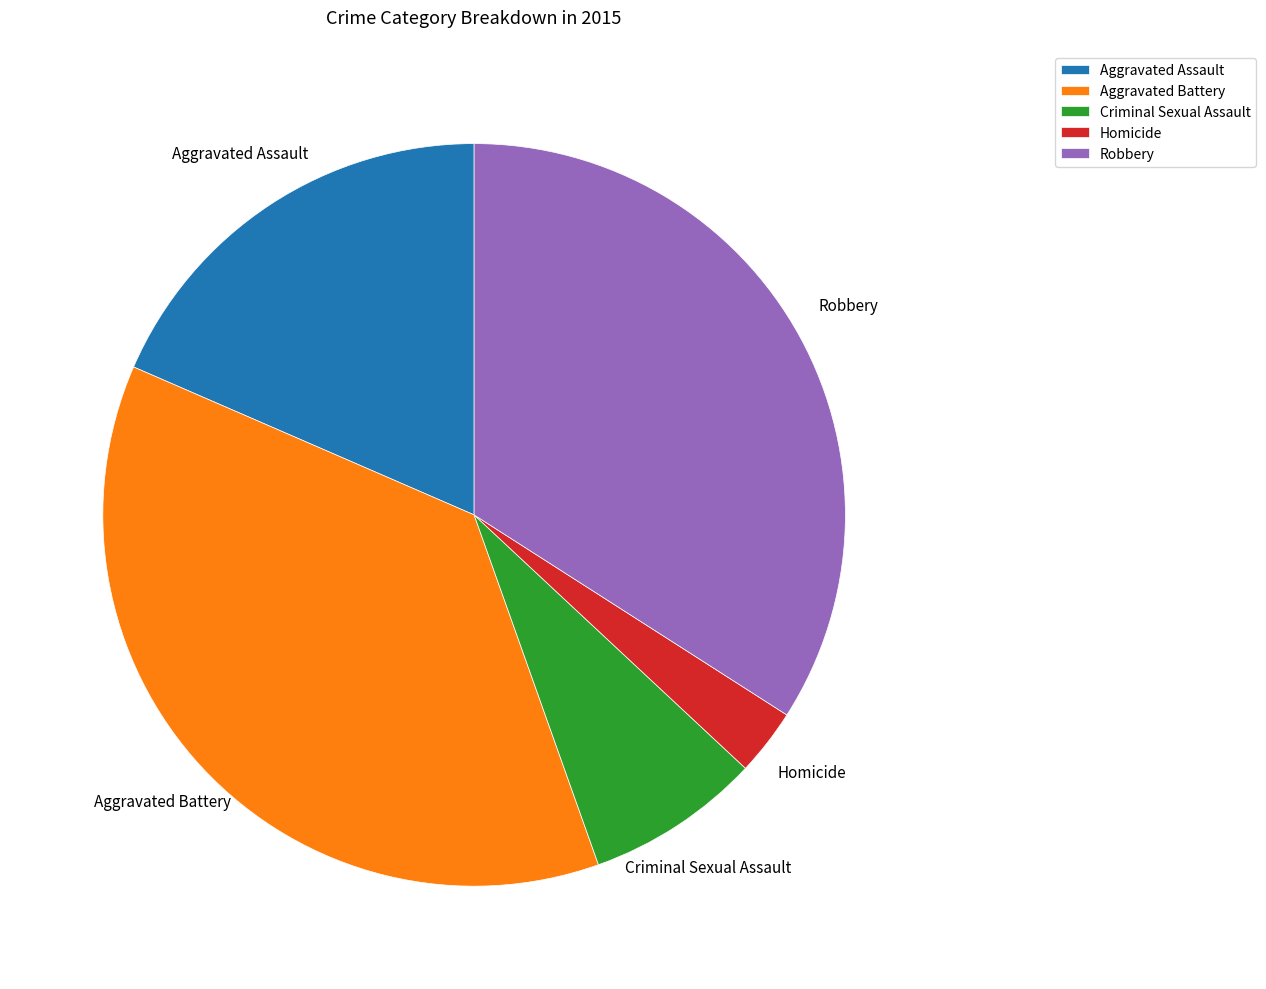

Between Homicide and Aggravated Battery, which is larger?

Aggravated Battery